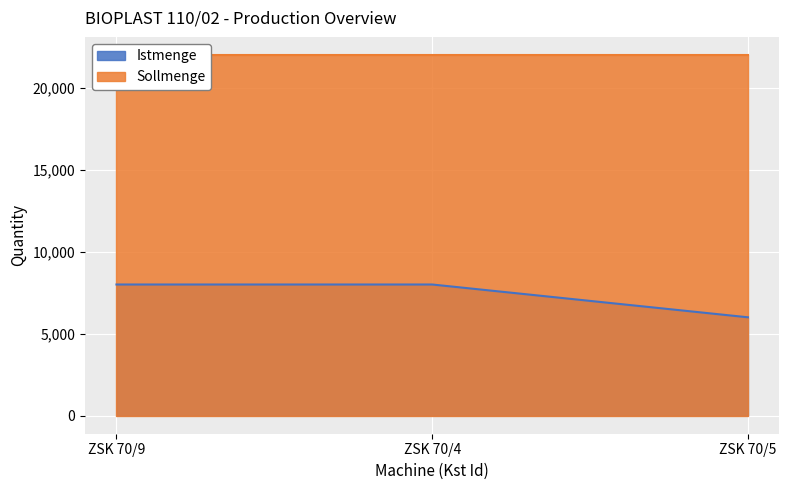

At which label is the value closest to 7000?

ZSK 70/9